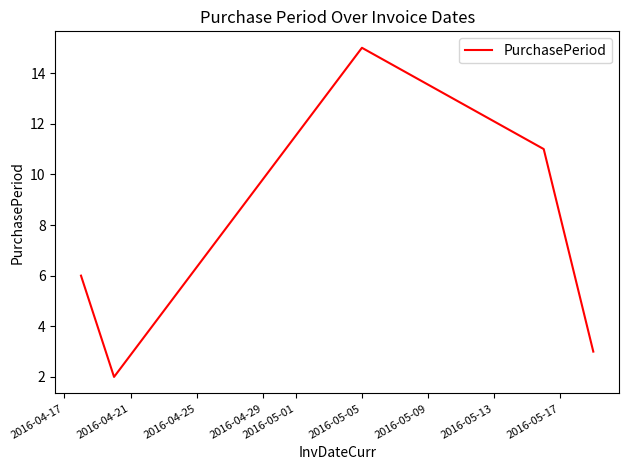

What is the average value?

7